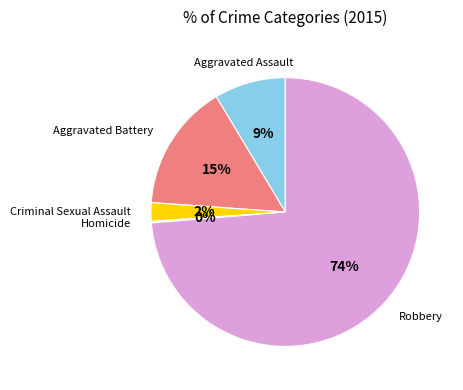

To the nearest percent, what is the difference between the largest and smallest slice percentages?

74%